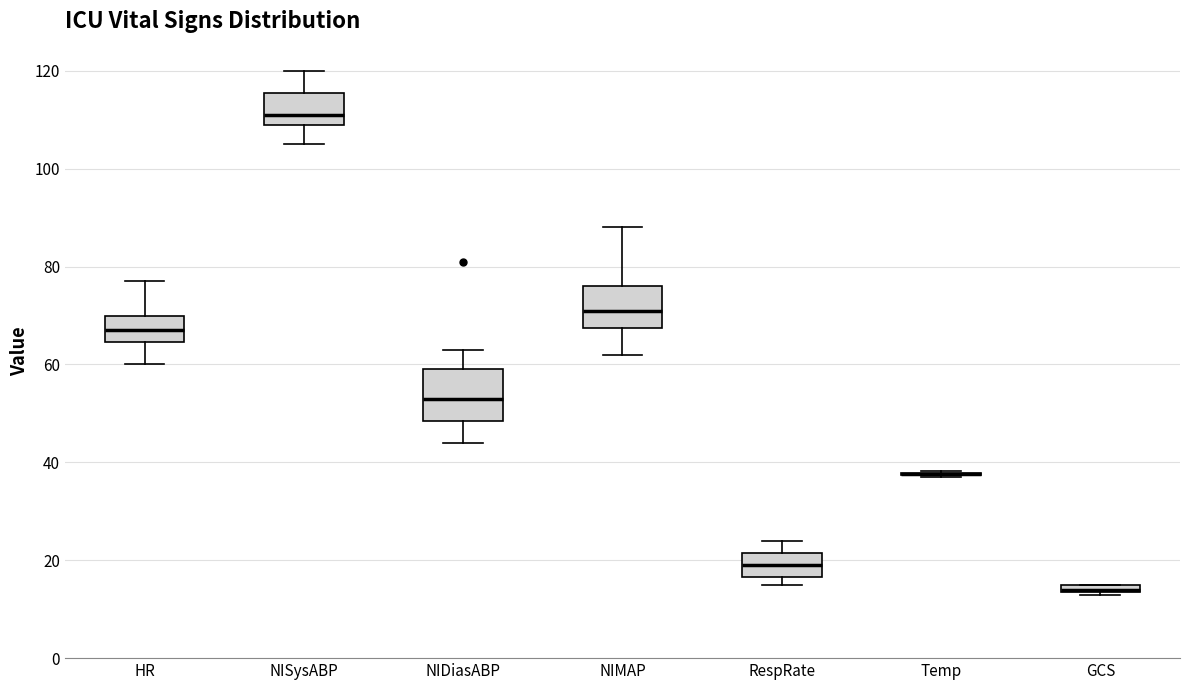

Where is the upper edge of the box for RespRate on the y-axis? The values are not printed on the chart, so give them approximately, as read against the axis.

22